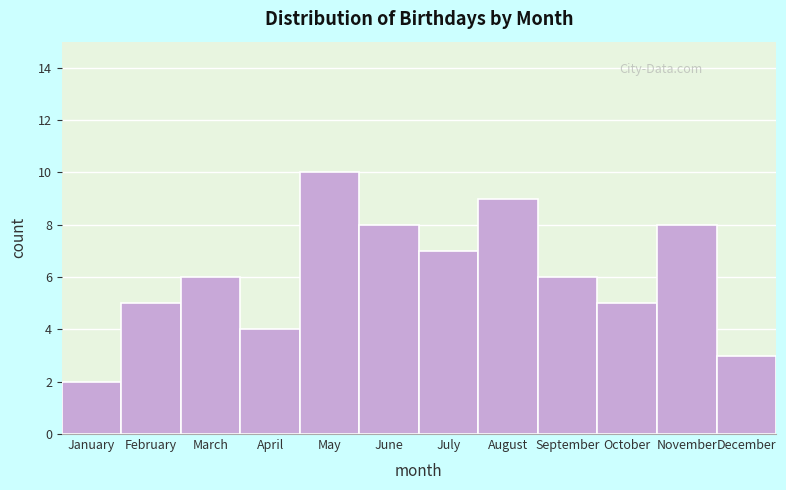

Reading left to right, transcribe all the data shown in this chart.

January=2	February=5	March=6	April=4	May=10	June=8	July=7	August=9	September=6	October=5	November=8	December=3